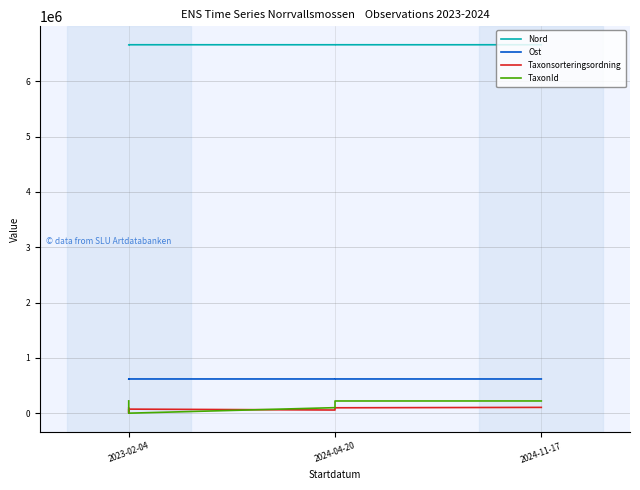

Rank the series at 2024-04-20 from highest to lowest value.

Nord, Ost, TaxonId, Taxonsorteringsordning